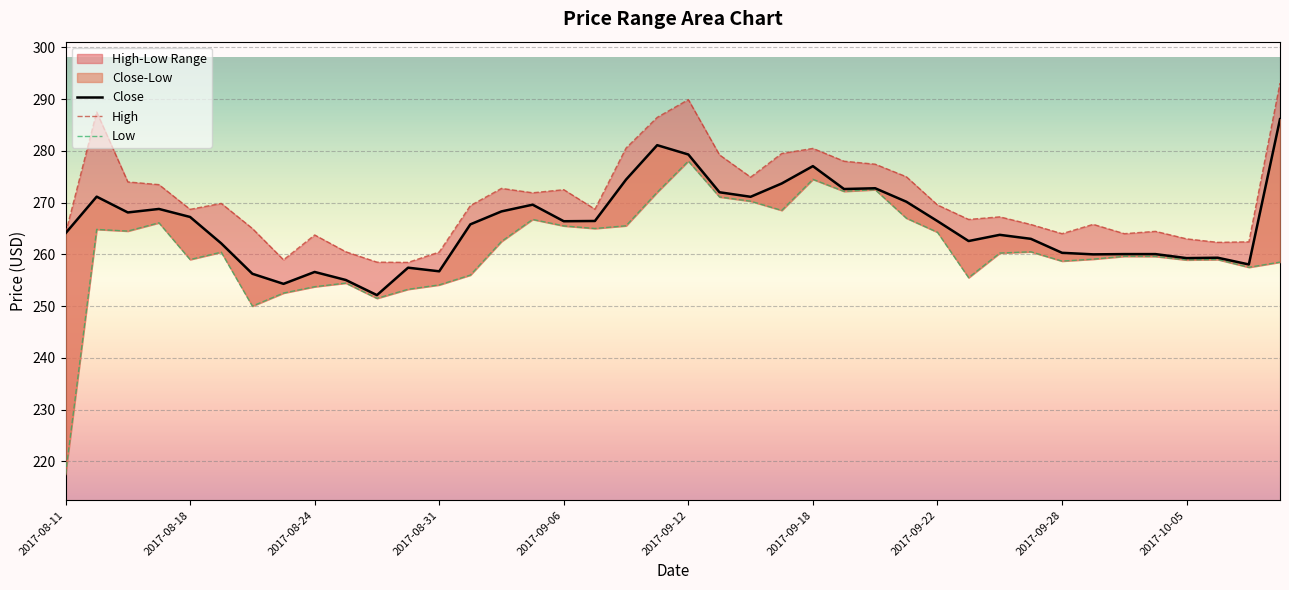

How many lines are shown in the chart?

3